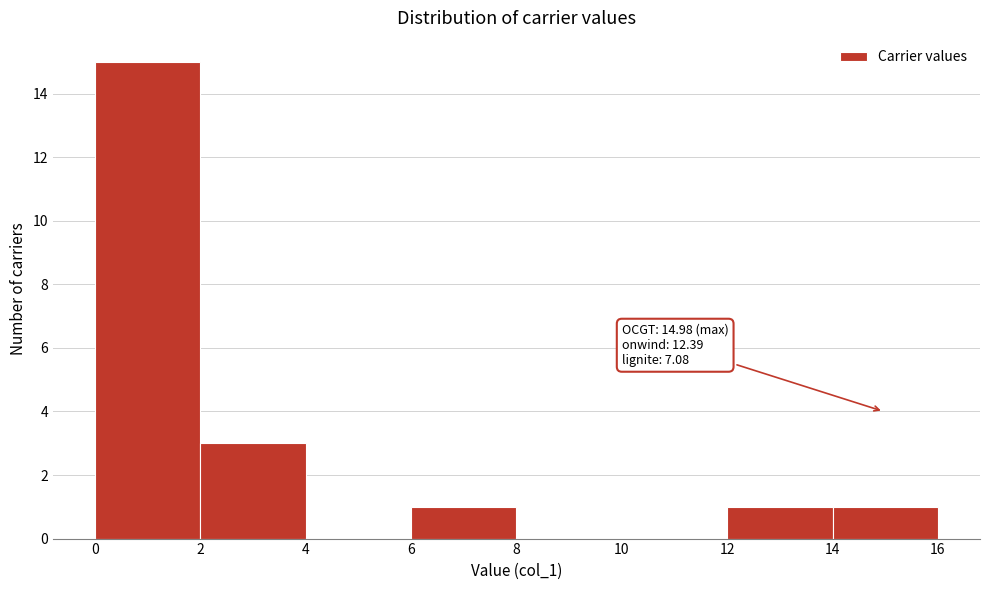

Which range on the x-axis has the tallest bar?

0 to 2